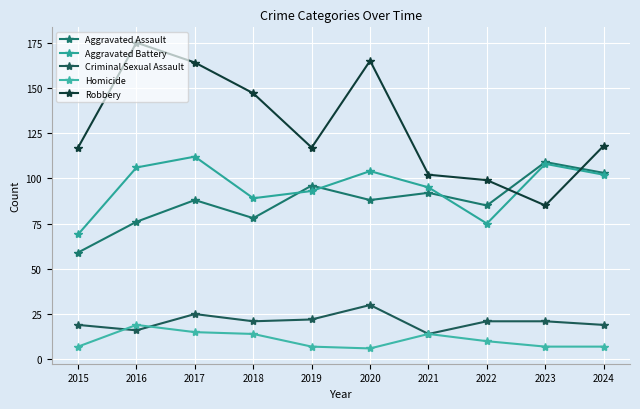

The Robbery series shows 208 at 2024. True or false?

False